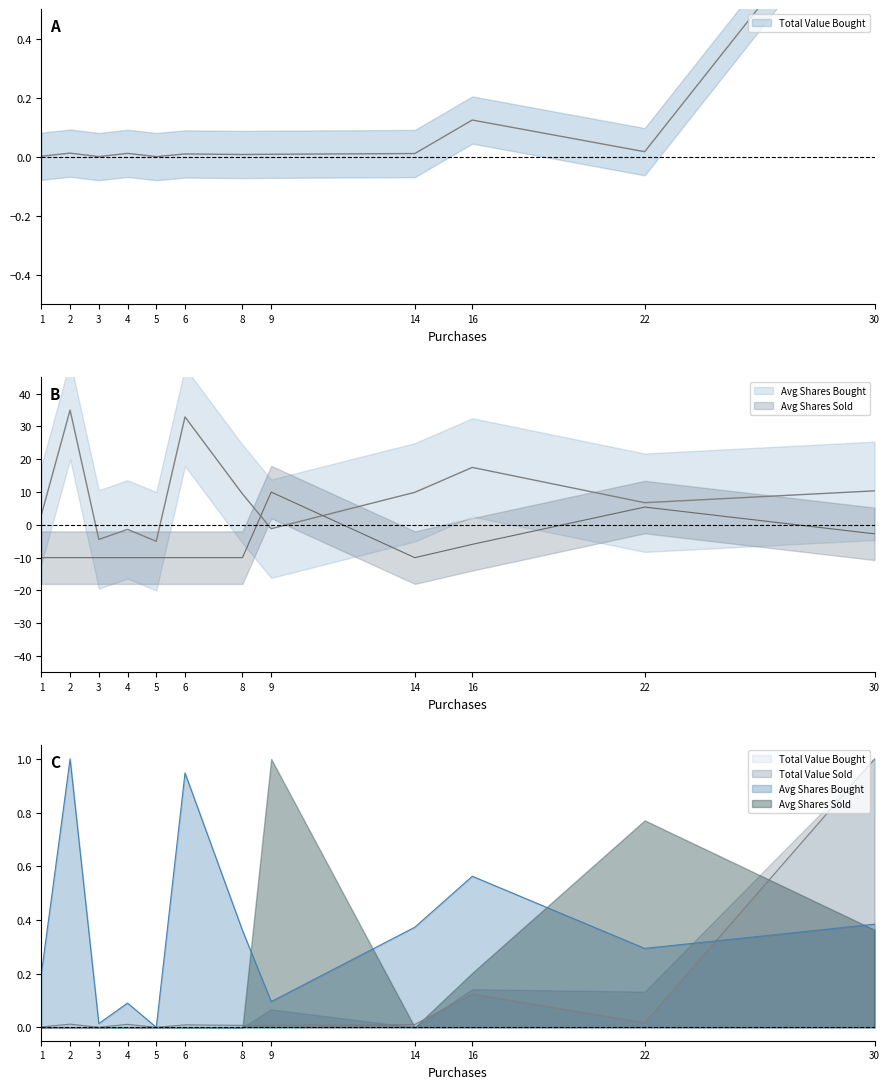

What is the difference between the maximum and second lowest values in the Total Value Bought series?

1.0